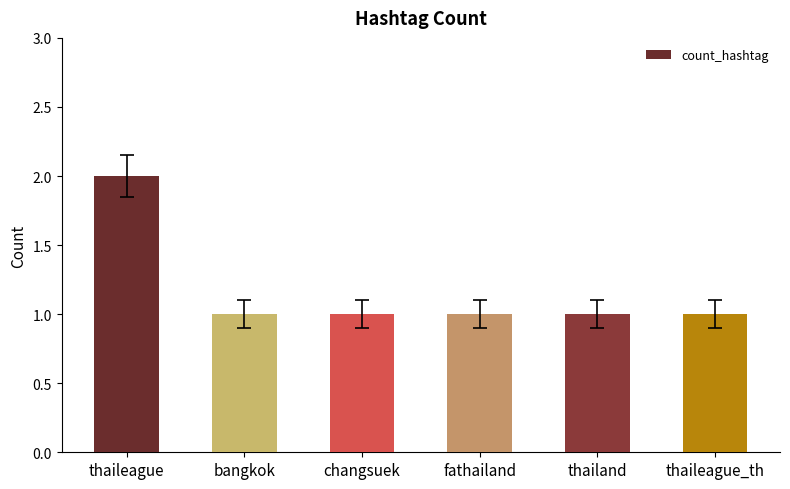

Count the number of categories in the chart.

6